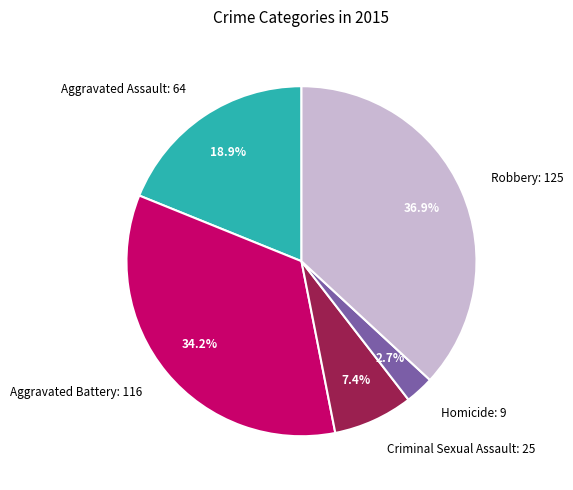

How many segments does this pie chart have?

5